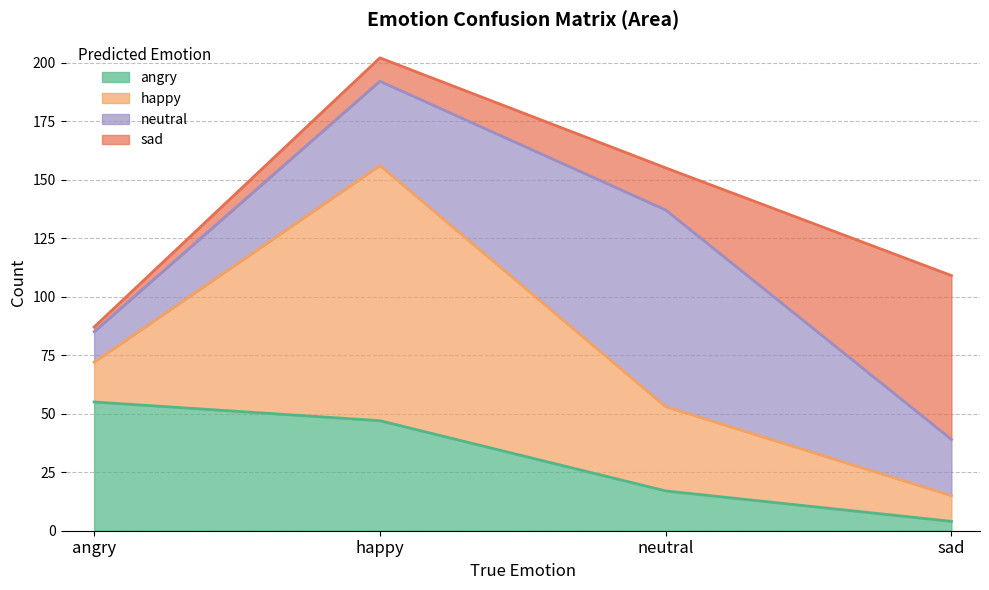

What are all the series names shown in the legend?

angry, happy, neutral, sad